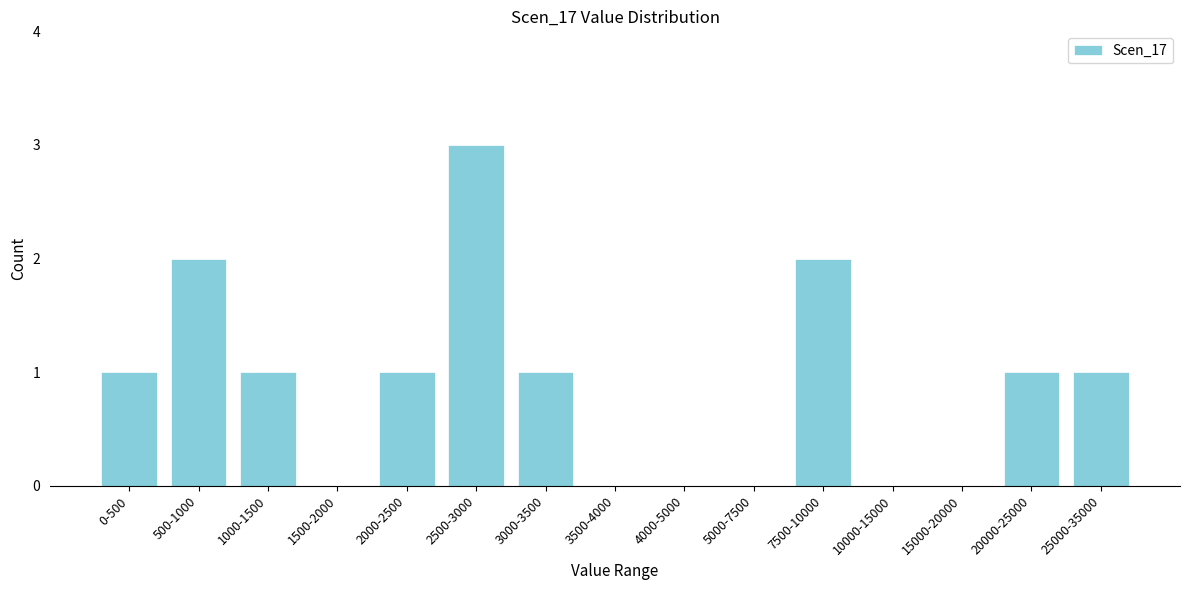

Reading left to right, what are all the values shown in this chart?

0-500=1	500-1000=2	1000-1500=1	1500-2000=0	2000-2500=1	2500-3000=3	3000-3500=1	3500-4000=0	4000-5000=0	5000-7500=0	7500-10000=2	10000-15000=0	15000-20000=0	20000-25000=1	25000-35000=1